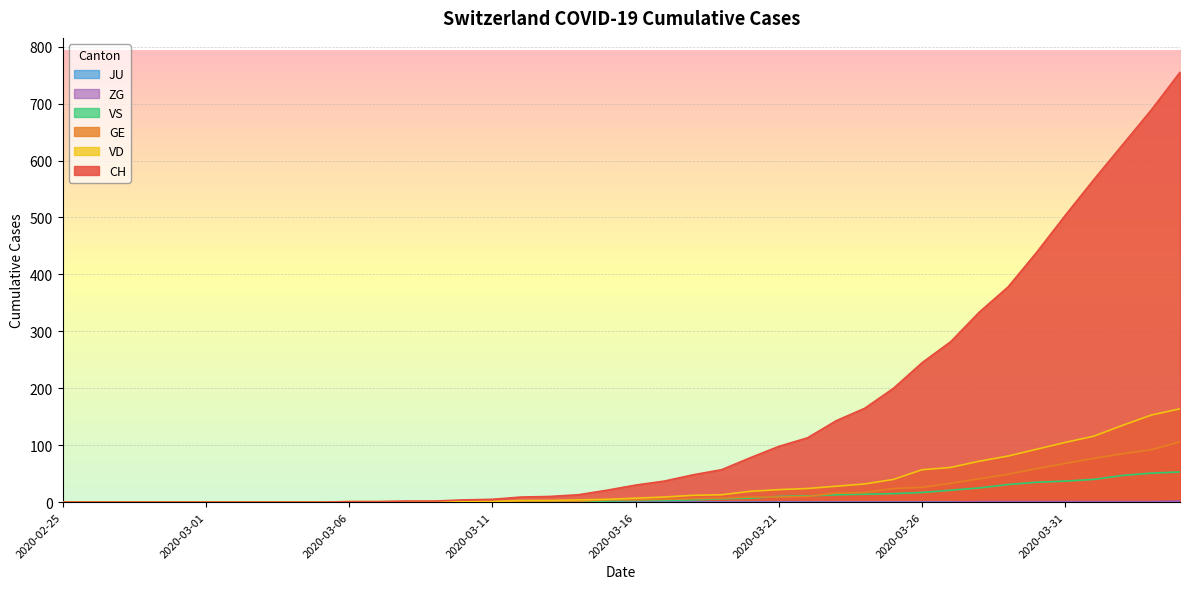

List the labels in order of VS value, largest first.

2020-04-04, 2020-04-03, 2020-04-02, 2020-04-01, 2020-03-31, 2020-03-30, 2020-03-29, 2020-03-28, 2020-03-27, 2020-03-26, 2020-03-25, 2020-03-24, 2020-03-23, 2020-03-22, 2020-03-21, 2020-03-20, 2020-03-19, 2020-03-18, 2020-03-16, 2020-03-17, 2020-03-15, 2020-03-13, 2020-03-14, 2020-02-25, 2020-02-26, 2020-02-27, 2020-02-28, 2020-02-29, 2020-03-01, 2020-03-02, 2020-03-03, 2020-03-04, 2020-03-05, 2020-03-06, 2020-03-07, 2020-03-08, 2020-03-09, 2020-03-10, 2020-03-11, 2020-03-12